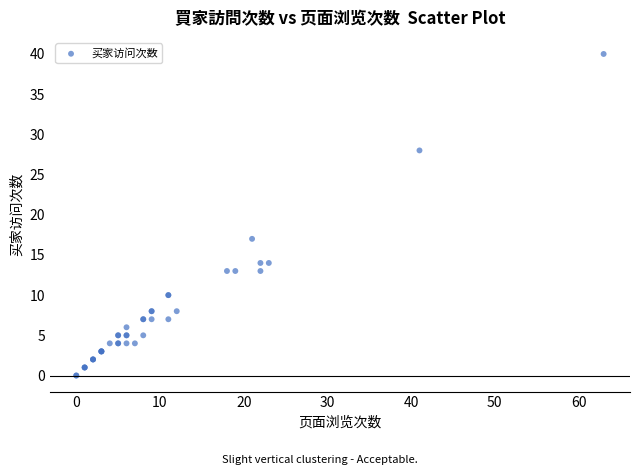

What Y value in the scatter plot is closest to 20?

17